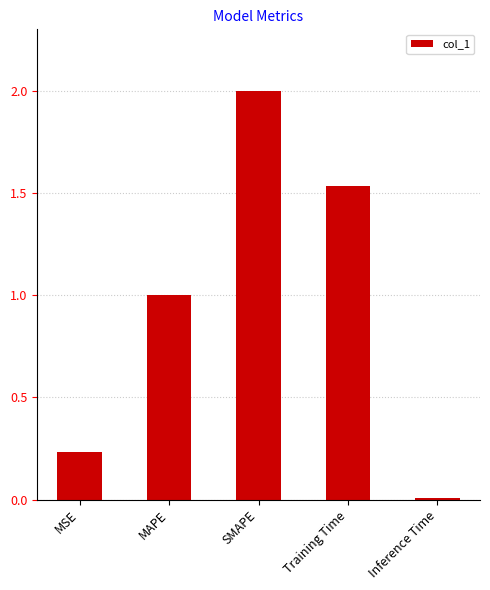

What is the ratio of the value at SMAPE to the value at MAPE?

2.0